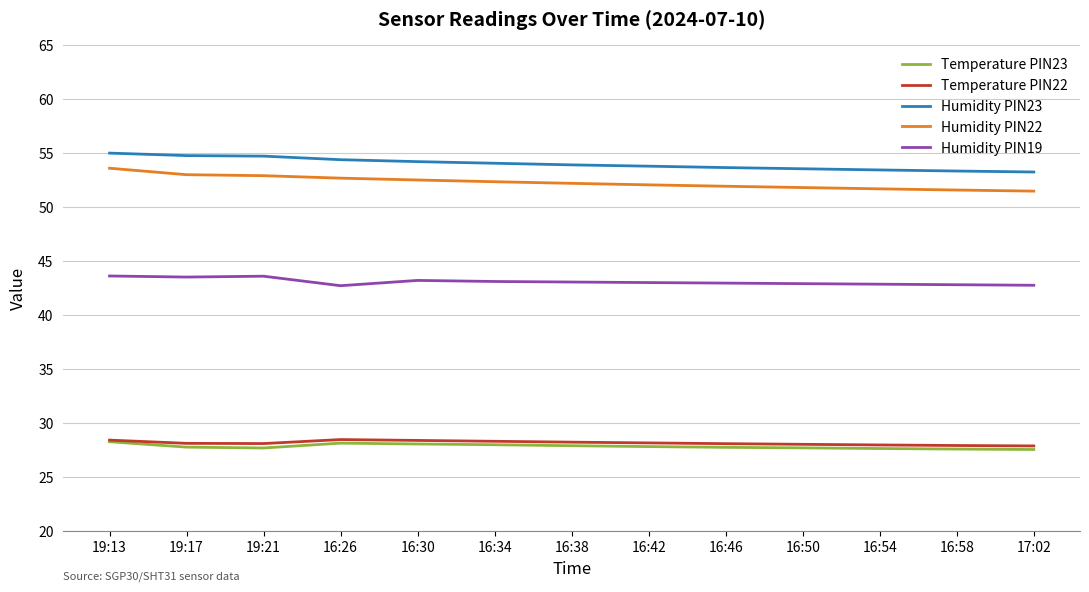

What is the greatest value displayed?

55.0